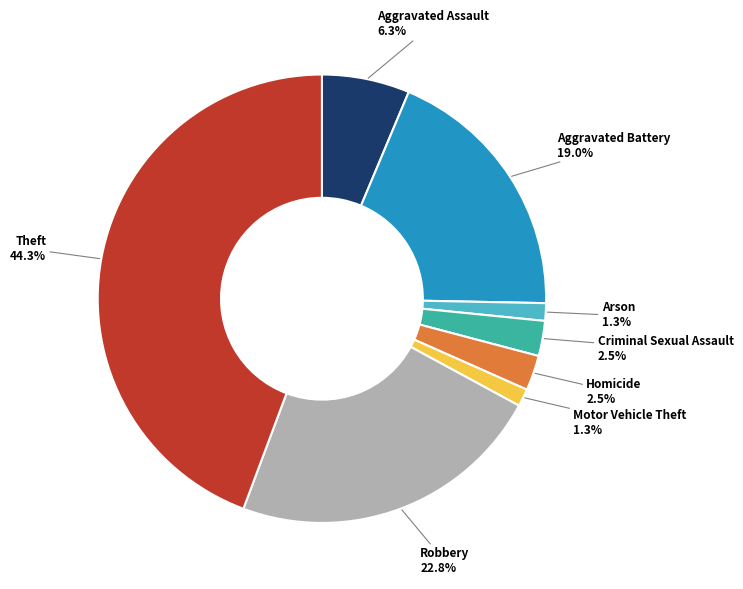

To the nearest percent, what is the average slice percentage?

12%